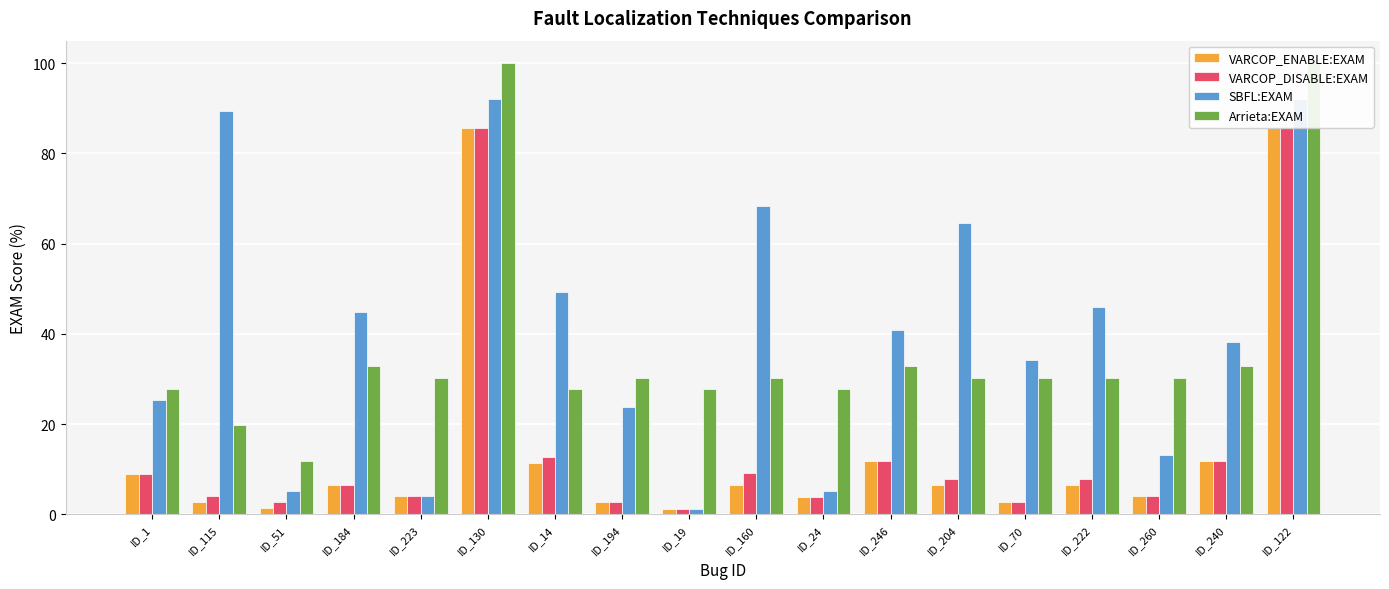

Reading left to right, list all the values displayed in this chart.

VARCOP_ENABLE:EXAM: ID_1=8.9	ID_115=2.6	ID_51=1.3	ID_184=6.6	ID_223=4.0	ID_130=85.5	ID_14=11.4	ID_194=2.6	ID_19=1.3	ID_160=6.6	ID_24=3.8	ID_246=11.8	ID_204=6.6	ID_70=2.6	ID_222=6.6	ID_260=4.0	ID_240=11.8	ID_122=85.5
VARCOP_DISABLE:EXAM: ID_1=8.9	ID_115=4.0	ID_51=2.6	ID_184=6.6	ID_223=4.0	ID_130=85.5	ID_14=12.7	ID_194=2.6	ID_19=1.3	ID_160=9.2	ID_24=3.8	ID_246=11.8	ID_204=7.9	ID_70=2.6	ID_222=7.9	ID_260=4.0	ID_240=11.8	ID_122=85.5
SBFL:EXAM: ID_1=25.3	ID_115=89.5	ID_51=5.3	ID_184=44.7	ID_223=4.0	ID_130=92.1	ID_14=49.4	ID_194=23.7	ID_19=1.3	ID_160=68.4	ID_24=5.1	ID_246=40.8	ID_204=64.5	ID_70=34.2	ID_222=46.0	ID_260=13.2	ID_240=38.2	ID_122=92.1
Arrieta:EXAM: ID_1=27.9	ID_115=19.7	ID_51=11.8	ID_184=32.9	ID_223=30.3	ID_130=100.0	ID_14=27.9	ID_194=30.3	ID_19=27.9	ID_160=30.3	ID_24=27.9	ID_246=32.9	ID_204=30.3	ID_70=30.3	ID_222=30.3	ID_260=30.3	ID_240=32.9	ID_122=100.0